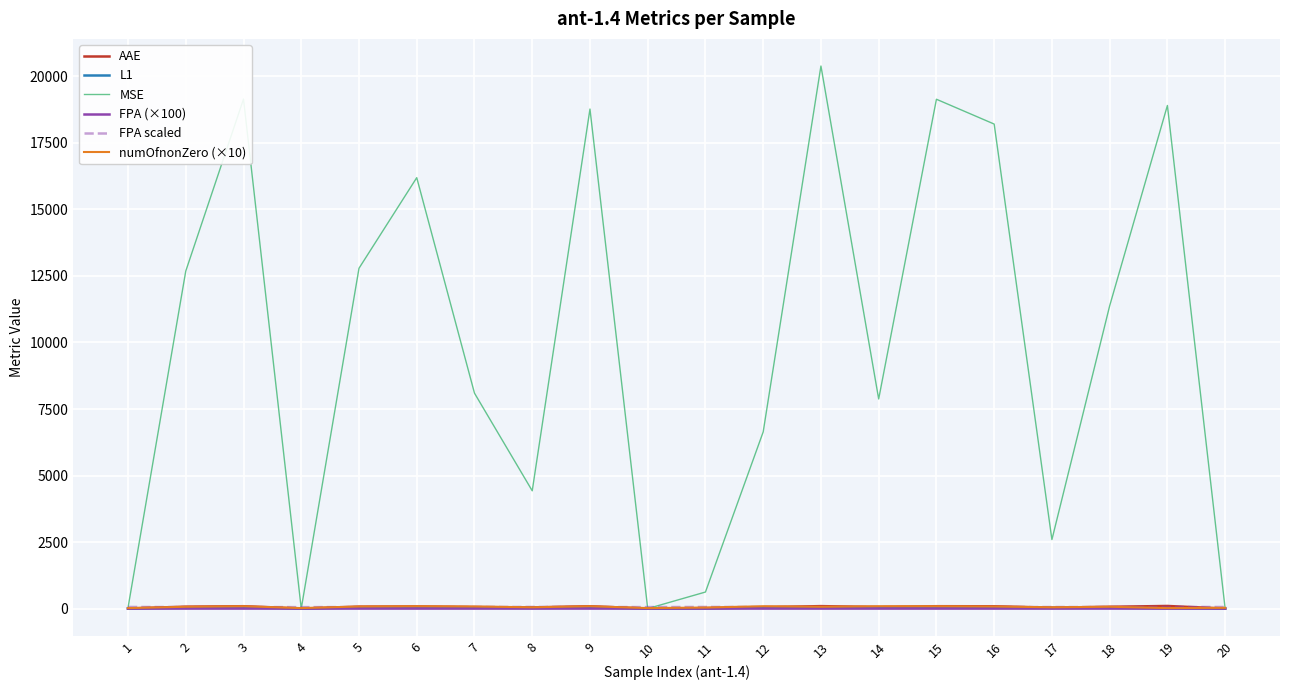

What is the difference between the maximum and minimum values in the FPA scaled series?

6.9